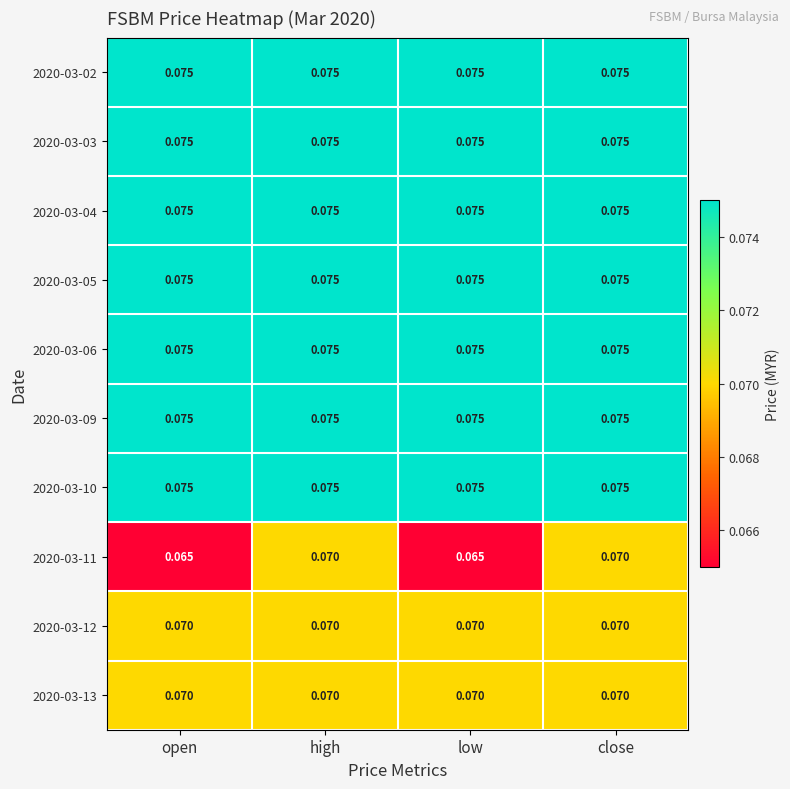

Is the value of 2020-03-02 at low greater than the value of 2020-03-13 at high?

Yes